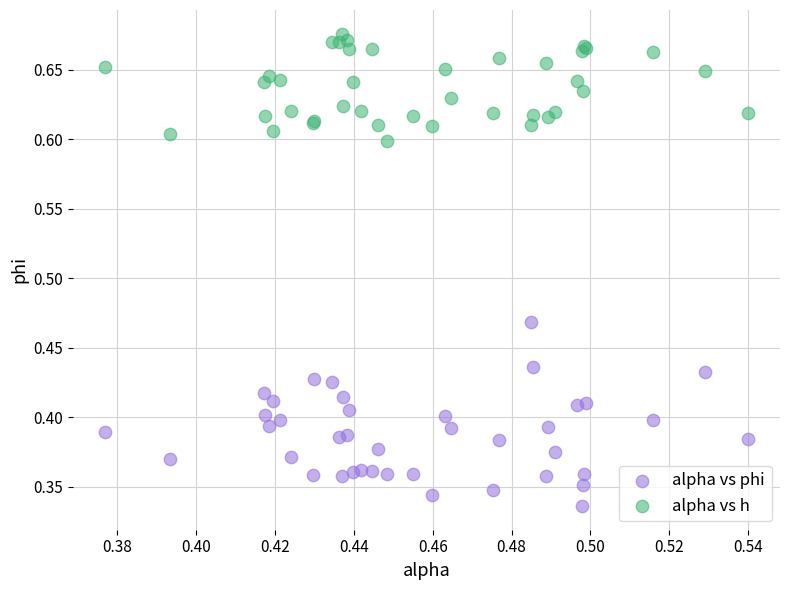

What are all the series names shown in the legend?

alpha vs phi, alpha vs h